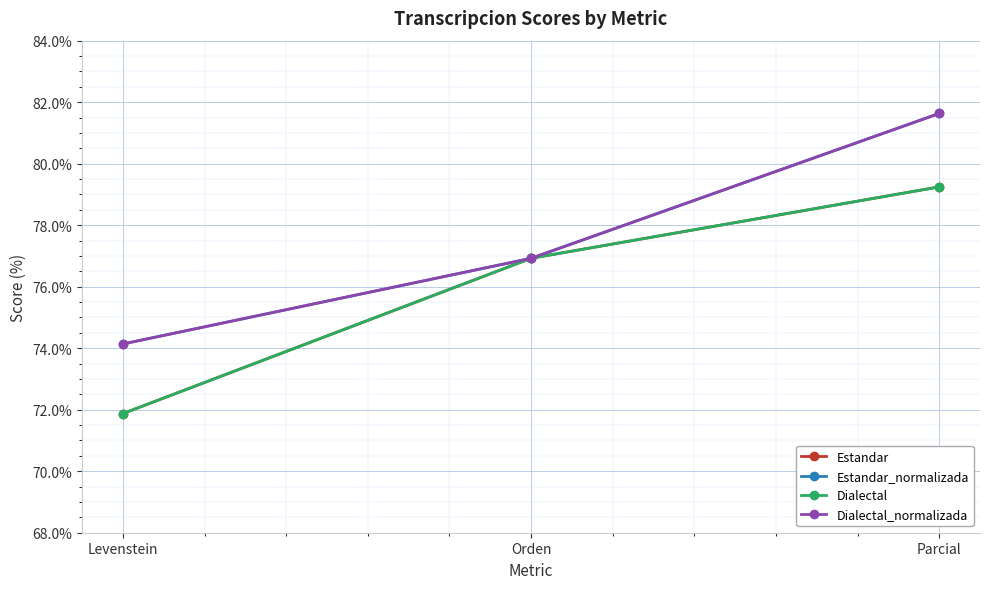

Is this an area chart (filled region under the line)?

No